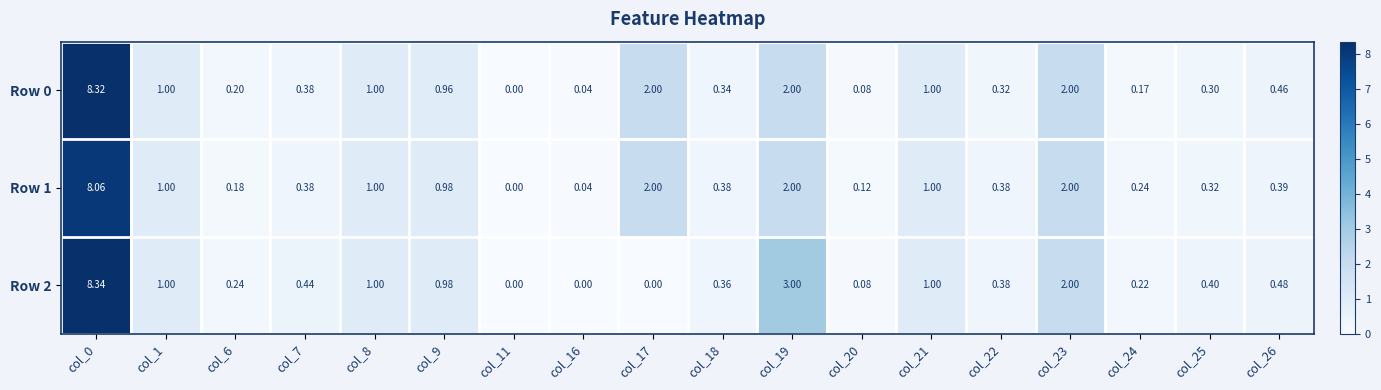

At col_22, list the series in order from smallest to largest.

Row 0, Row 1, Row 2